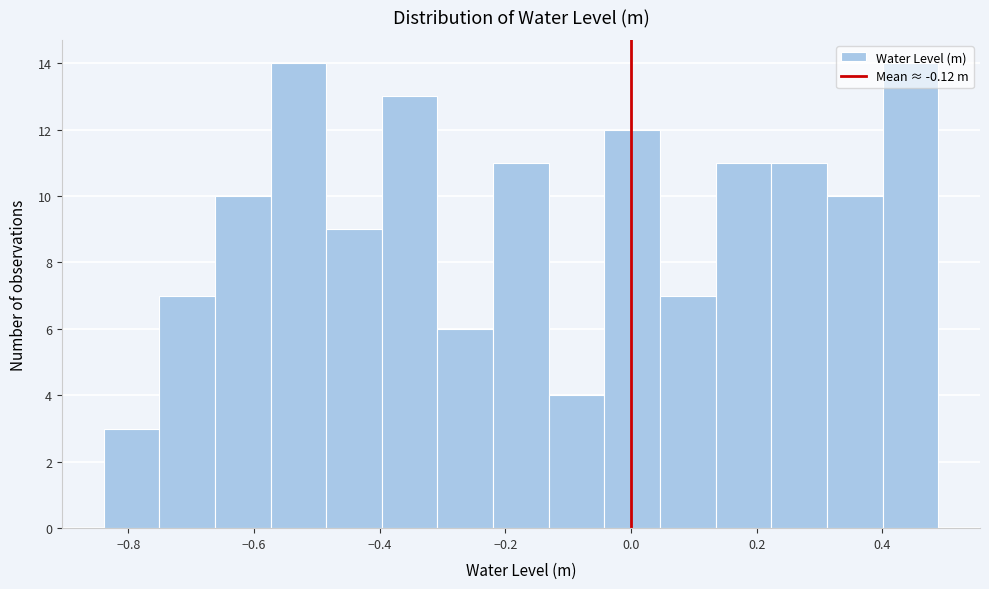

Reading left to right, transcribe this chart: for each bar, give the range it covers on the x-axis and its height. Neither the bar edges nor the heights are printed on the chart, so give them approximately, as read against the axes.

-0.84 to -0.76: 3
-0.76 to -0.66: 7
-0.66 to -0.58: 10
-0.58 to -0.48: 14
-0.48 to -0.40: 9
-0.40 to -0.30: 13
-0.30 to -0.22: 6
-0.22 to -0.14: 11
-0.14 to -0.04: 4
-0.04 to 0.04: 12
0.04 to 0.14: 7
0.14 to 0.22: 11
0.22 to 0.32: 11
0.32 to 0.40: 10
0.40 to 0.48: 14